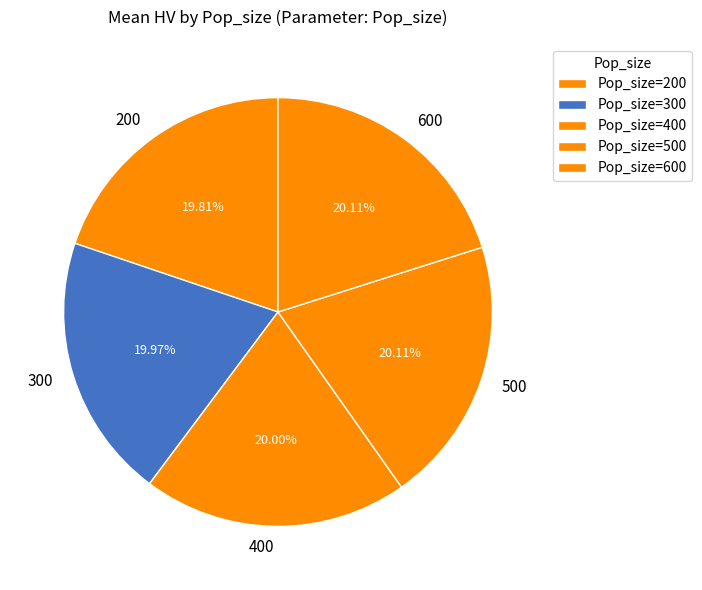

Rank the categories by value from lowest to highest.

200, 300, 400, 500, 600